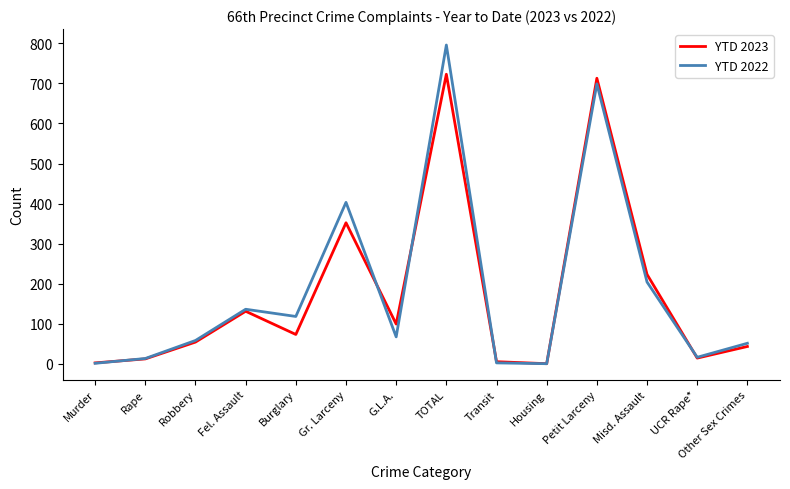

List the series in order of their overall mean, highest first.

YTD 2022, YTD 2023